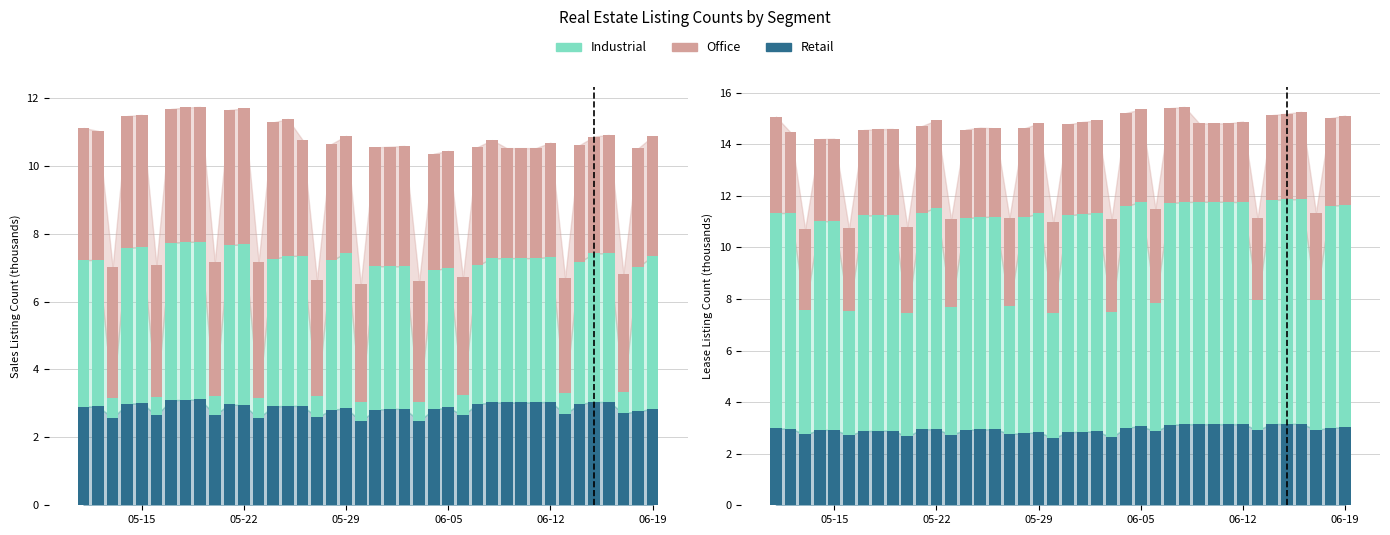

What is the difference between the maximum and minimum values in the Office series?

3.9